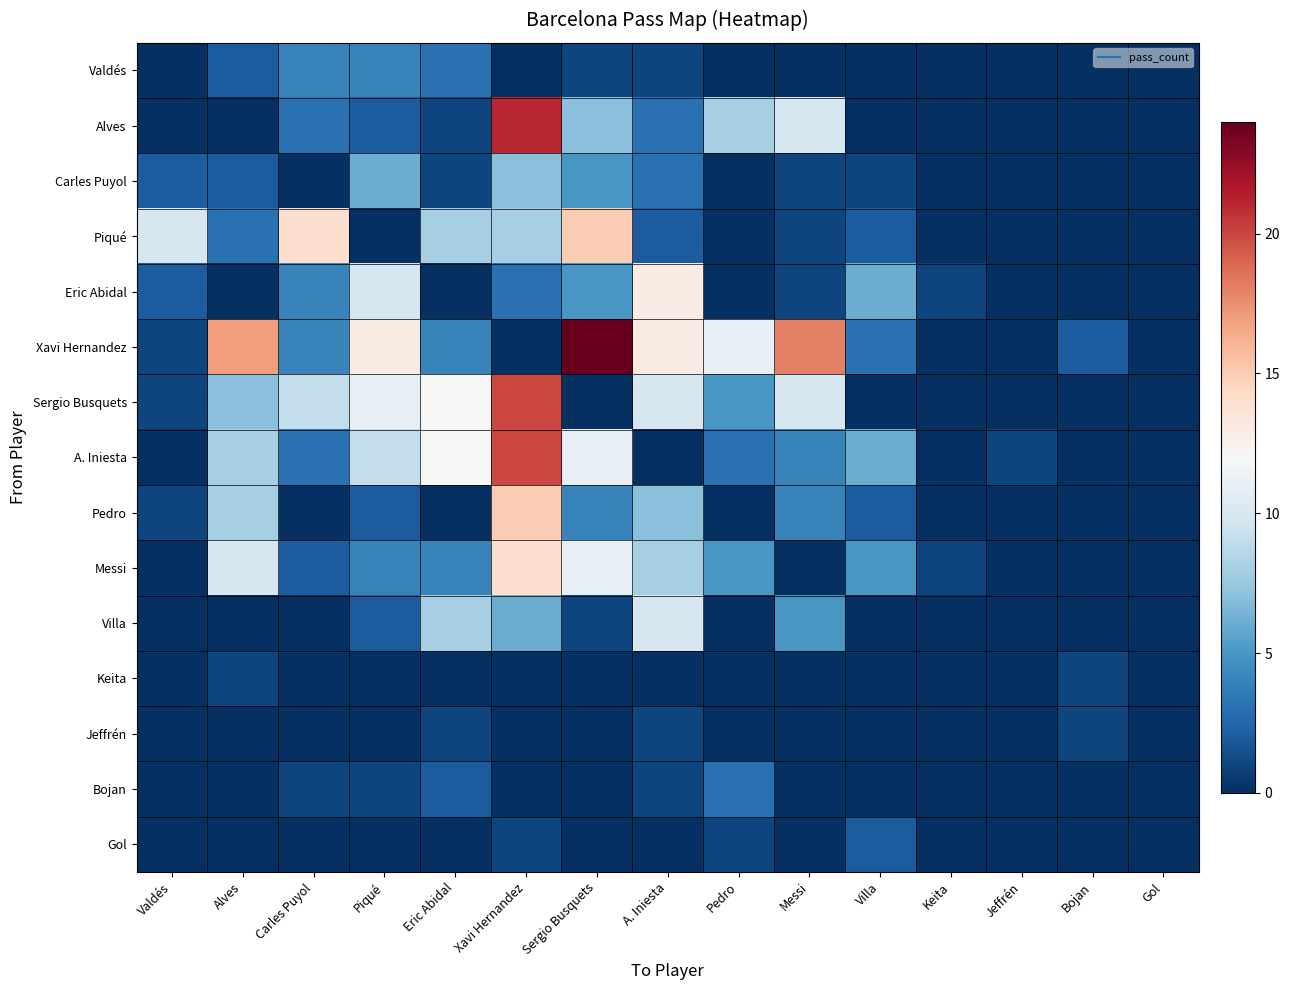

Reading right to left, extract all data points from this chart.

Valdés: Gol=0	Bojan=0	Jeffrén=0	Keita=0	Villa=0	Messi=0	Pedro=0	A. Iniesta=1	Sergio Busquets=1	Xavi Hernandez=0	Eric Abidal=3	Piqué=4	Carles Puyol=4	Alves=2	Valdés=0
Alves: Gol=0	Bojan=0	Jeffrén=0	Keita=0	Villa=0	Messi=10	Pedro=8	A. Iniesta=3	Sergio Busquets=7	Xavi Hernandez=21	Eric Abidal=1	Piqué=2	Carles Puyol=3	Alves=0	Valdés=0
Carles Puyol: Gol=0	Bojan=0	Jeffrén=0	Keita=0	Villa=1	Messi=1	Pedro=0	A. Iniesta=3	Sergio Busquets=5	Xavi Hernandez=7	Eric Abidal=1	Piqué=6	Carles Puyol=0	Alves=2	Valdés=2
Piqué: Gol=0	Bojan=0	Jeffrén=0	Keita=0	Villa=2	Messi=1	Pedro=0	A. Iniesta=2	Sergio Busquets=15	Xavi Hernandez=8	Eric Abidal=8	Piqué=0	Carles Puyol=14	Alves=3	Valdés=10
Eric Abidal: Gol=0	Bojan=0	Jeffrén=0	Keita=1	Villa=6	Messi=1	Pedro=0	A. Iniesta=13	Sergio Busquets=5	Xavi Hernandez=3	Eric Abidal=0	Piqué=10	Carles Puyol=4	Alves=0	Valdés=2
Xavi Hernandez: Gol=0	Bojan=2	Jeffrén=0	Keita=0	Villa=3	Messi=18	Pedro=11	A. Iniesta=13	Sergio Busquets=24	Xavi Hernandez=0	Eric Abidal=4	Piqué=13	Carles Puyol=4	Alves=17	Valdés=1
Sergio Busquets: Gol=0	Bojan=0	Jeffrén=0	Keita=0	Villa=0	Messi=10	Pedro=5	A. Iniesta=10	Sergio Busquets=0	Xavi Hernandez=20	Eric Abidal=12	Piqué=11	Carles Puyol=9	Alves=7	Valdés=1
A. Iniesta: Gol=0	Bojan=0	Jeffrén=1	Keita=0	Villa=6	Messi=4	Pedro=3	A. Iniesta=0	Sergio Busquets=11	Xavi Hernandez=20	Eric Abidal=12	Piqué=9	Carles Puyol=3	Alves=8	Valdés=0
Pedro: Gol=0	Bojan=0	Jeffrén=0	Keita=0	Villa=2	Messi=4	Pedro=0	A. Iniesta=7	Sergio Busquets=4	Xavi Hernandez=15	Eric Abidal=0	Piqué=2	Carles Puyol=0	Alves=8	Valdés=1
Messi: Gol=0	Bojan=0	Jeffrén=0	Keita=1	Villa=5	Messi=0	Pedro=5	A. Iniesta=8	Sergio Busquets=11	Xavi Hernandez=14	Eric Abidal=4	Piqué=4	Carles Puyol=2	Alves=10	Valdés=0
Villa: Gol=0	Bojan=0	Jeffrén=0	Keita=0	Villa=0	Messi=5	Pedro=0	A. Iniesta=10	Sergio Busquets=1	Xavi Hernandez=6	Eric Abidal=8	Piqué=2	Carles Puyol=0	Alves=0	Valdés=0
Keita: Gol=0	Bojan=1	Jeffrén=0	Keita=0	Villa=0	Messi=0	Pedro=0	A. Iniesta=0	Sergio Busquets=0	Xavi Hernandez=0	Eric Abidal=0	Piqué=0	Carles Puyol=0	Alves=1	Valdés=0
Jeffrén: Gol=0	Bojan=1	Jeffrén=0	Keita=0	Villa=0	Messi=0	Pedro=0	A. Iniesta=1	Sergio Busquets=0	Xavi Hernandez=0	Eric Abidal=1	Piqué=0	Carles Puyol=0	Alves=0	Valdés=0
Bojan: Gol=0	Bojan=0	Jeffrén=0	Keita=0	Villa=0	Messi=0	Pedro=3	A. Iniesta=1	Sergio Busquets=0	Xavi Hernandez=0	Eric Abidal=2	Piqué=1	Carles Puyol=1	Alves=0	Valdés=0
Gol: Gol=0	Bojan=0	Jeffrén=0	Keita=0	Villa=2	Messi=0	Pedro=1	A. Iniesta=0	Sergio Busquets=0	Xavi Hernandez=1	Eric Abidal=0	Piqué=0	Carles Puyol=0	Alves=0	Valdés=0